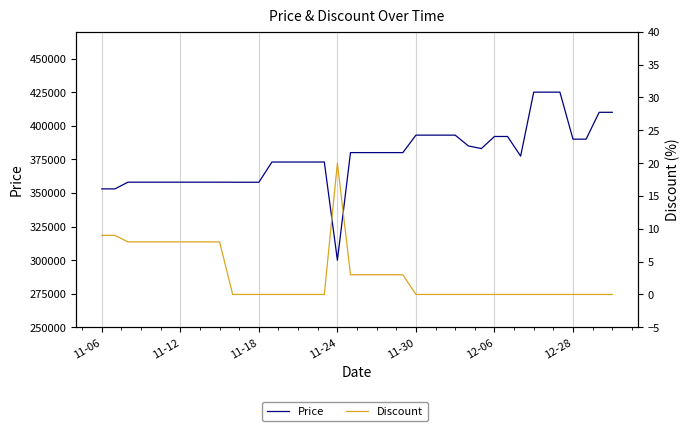

What is the difference between the highest and lowest values at 8?

357992